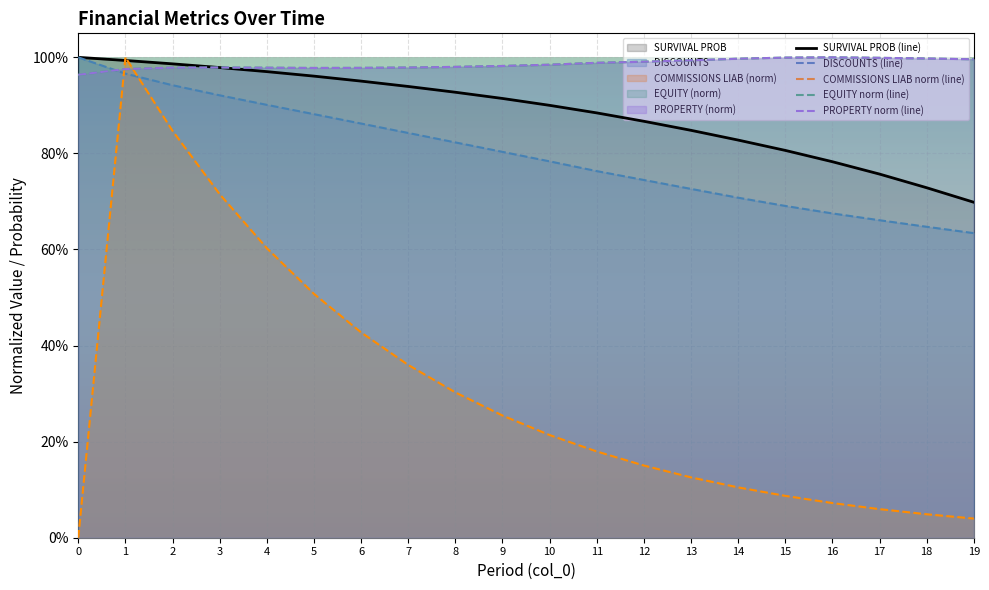

What is the difference between the second highest and minimum values in the DISCOUNTS series?

0.3